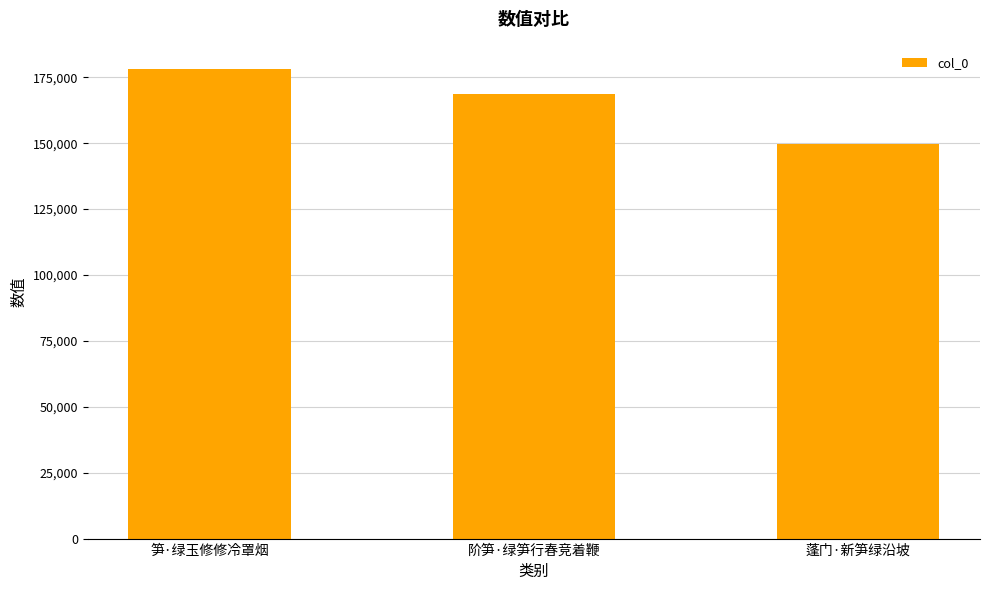

What is the minimum value shown in the chart?

149709